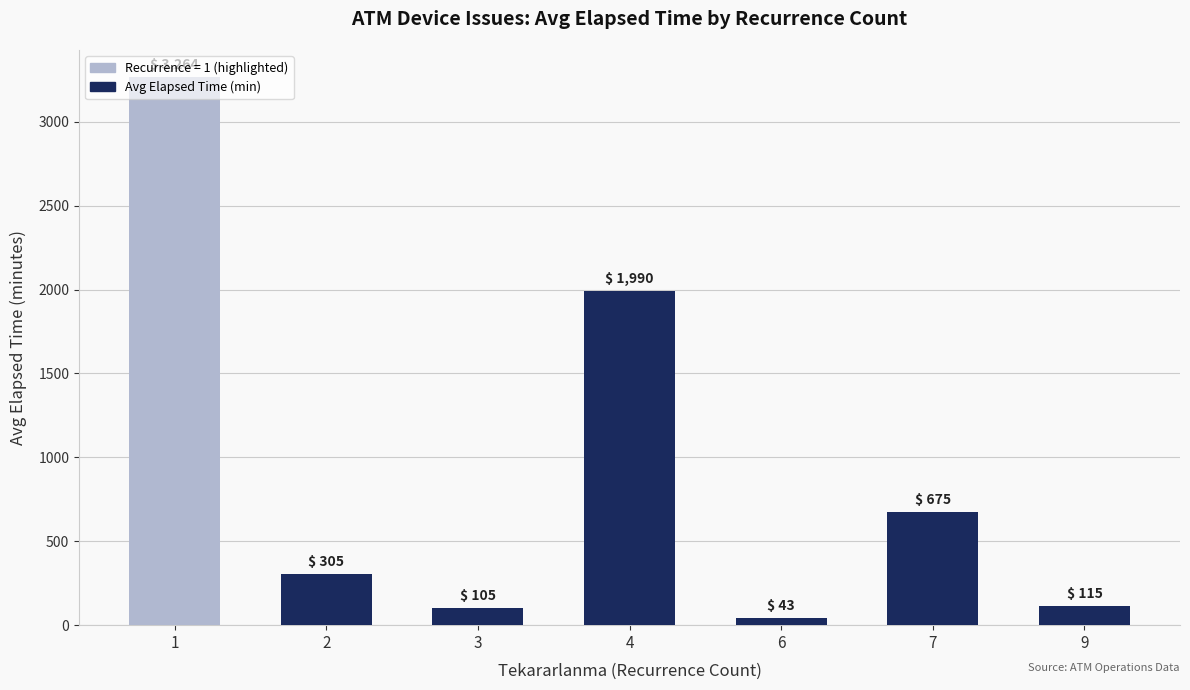

What is the difference between the maximum and minimum values?

3221